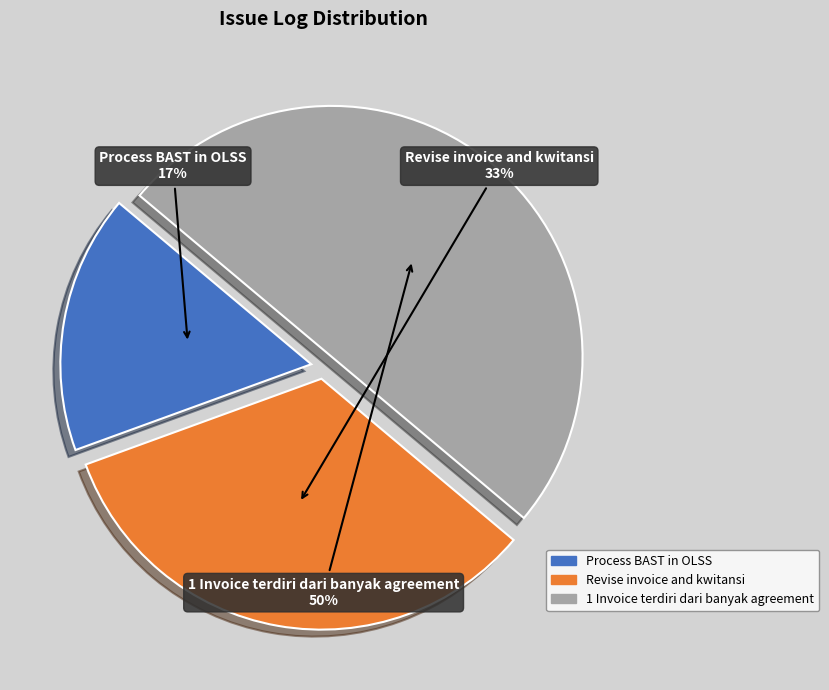

Rank the categories by value from lowest to highest.

Process BAST in OLSS, Revise invoice and kwitansi, 1 Invoice terdiri dari banyak agreement